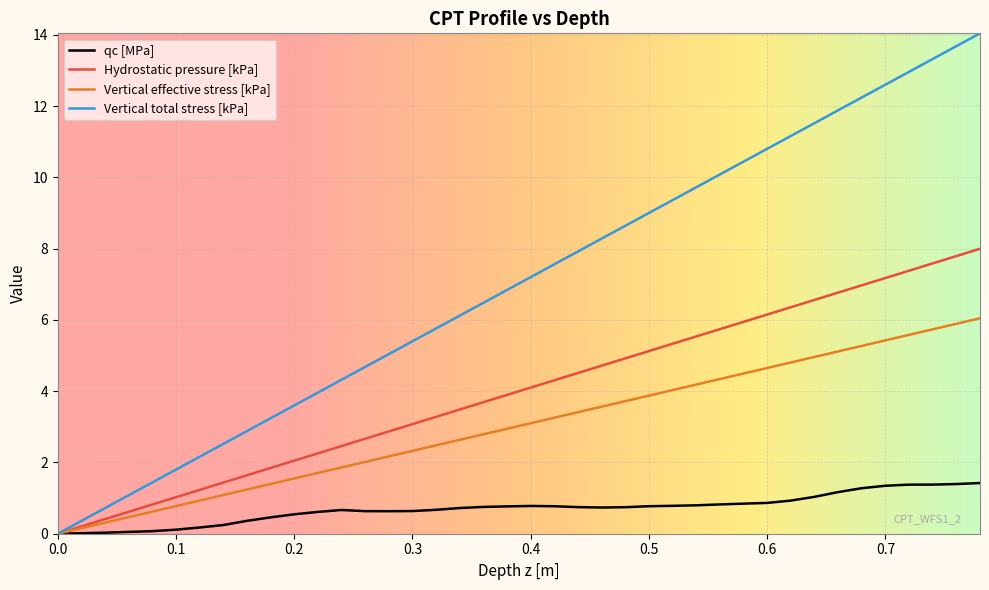

Which series has the largest total across all categories?

Vertical total stress [kPa]